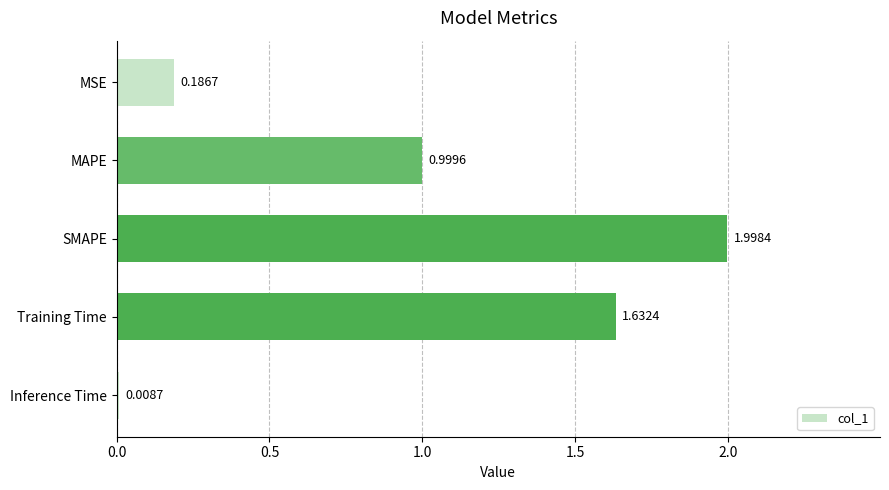

What is the maximum value shown in the chart?

2.0